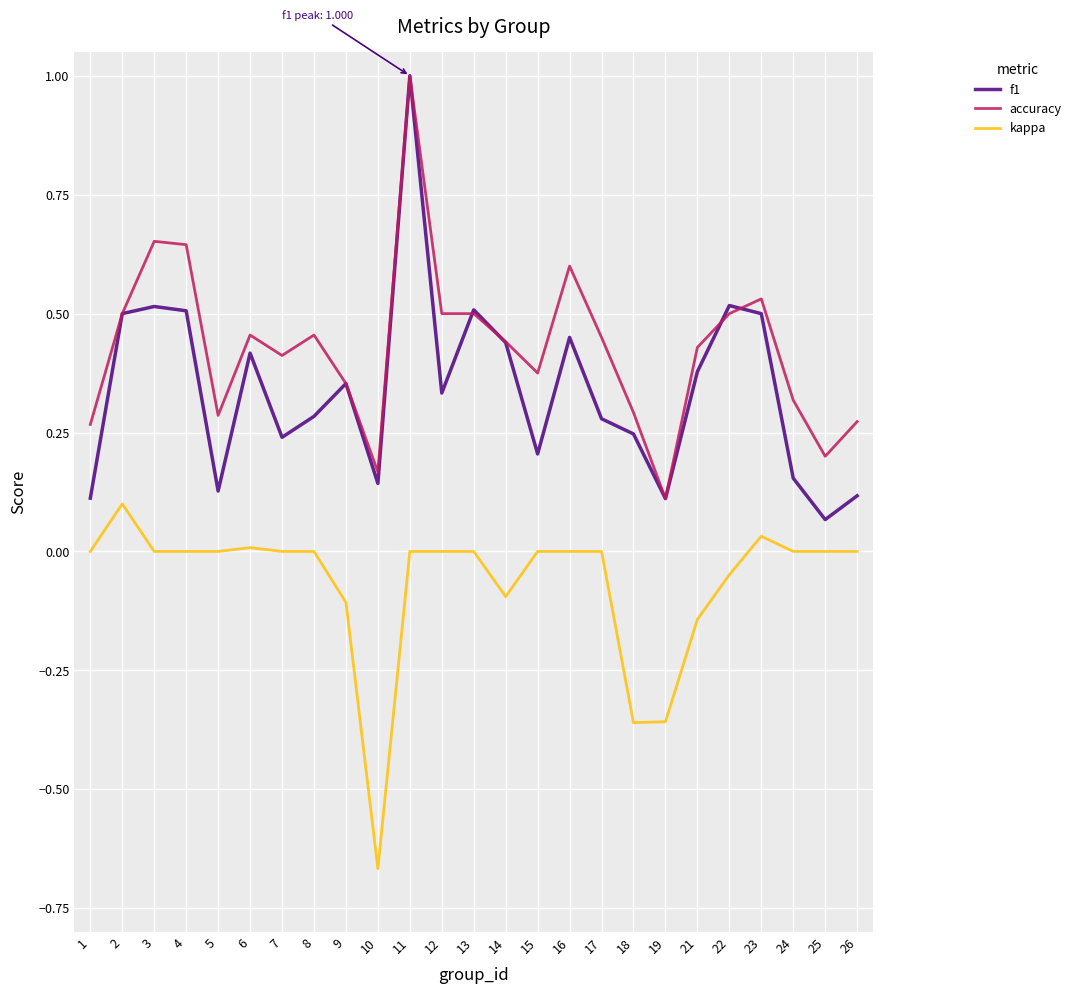

True or false: accuracy and kappa cross at least once.

False